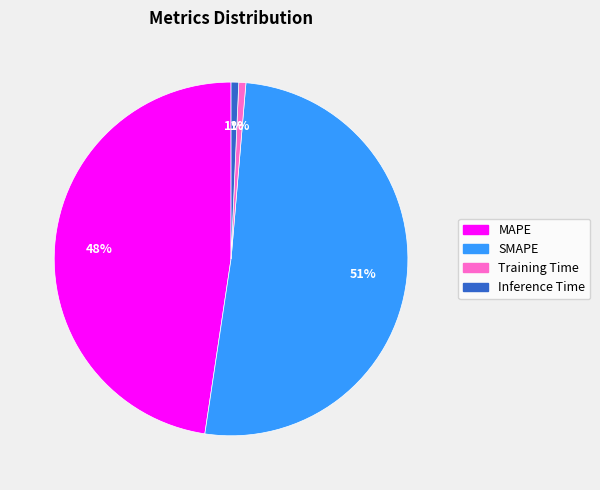

To the nearest percent, what percentage of the pie is Inference Time?

1%